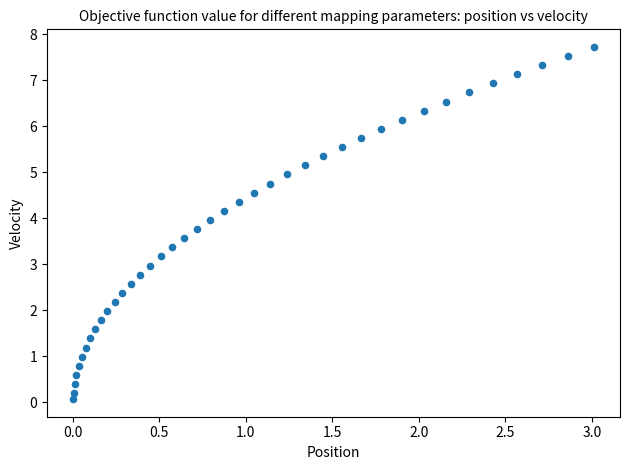

What is the range of X values (max minus min)?

3.0